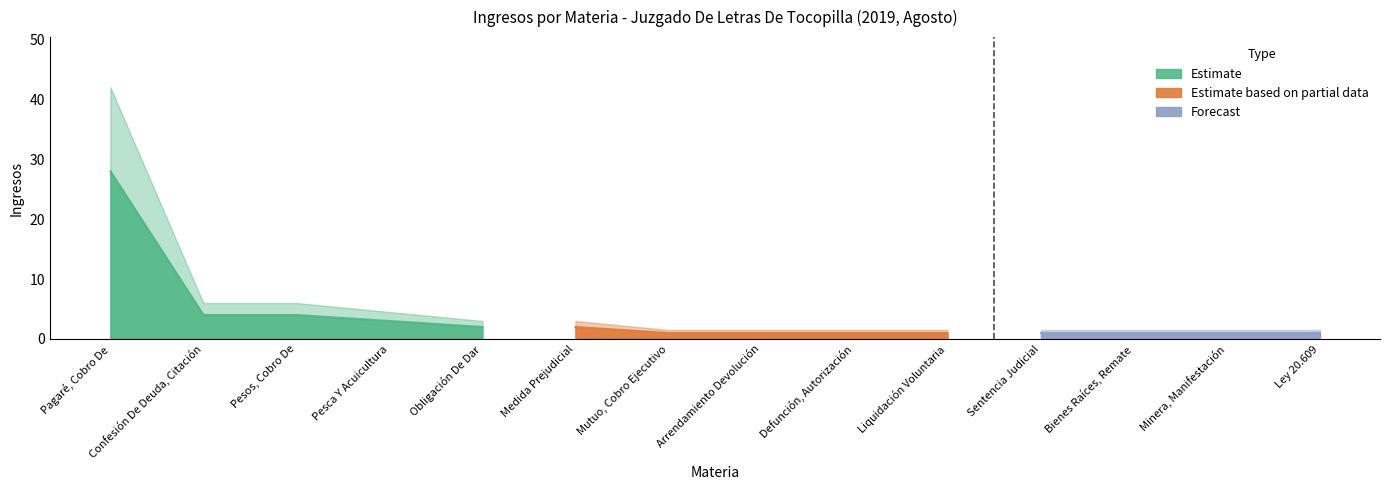

Which category has the highest value across all series?

Pagaré, Cobro De